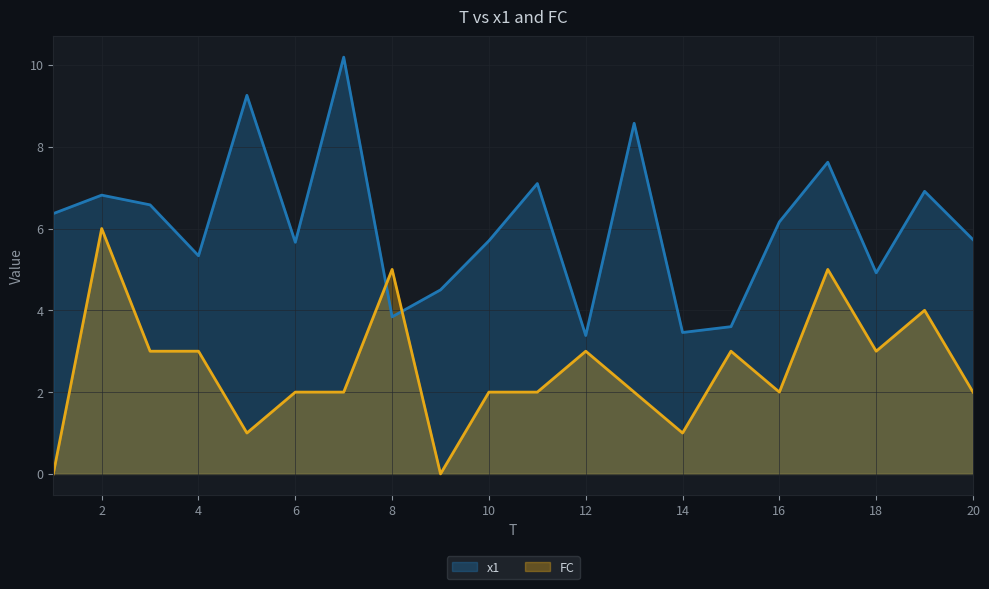

Reading left to right, what are all the values shown in this chart?

x1: 6.4	6.8	6.6	5.3	9.3	5.7	10.2	3.8	4.5	5.7	7.1	3.4	8.6	3.5	3.6	6.2	7.6	4.9	6.9	5.7
FC: 0.0	6.0	3.0	3.0	1.0	2.0	2.0	5.0	0.0	2.0	2.0	3.0	2.0	1.0	3.0	2.0	5.0	3.0	4.0	2.0